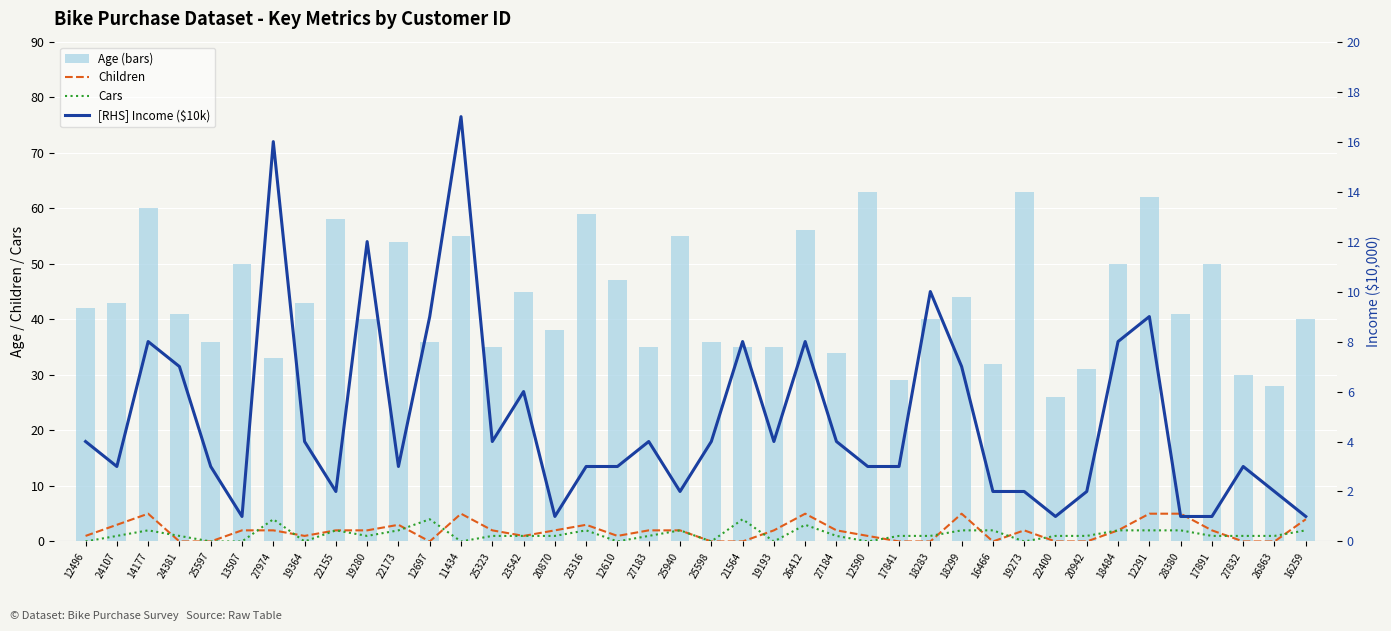

Reading left to right, extract all data points from this chart.

Children: 12496=1	24107=3	14177=5	24381=0	25597=0	13507=2	27974=2	19364=1	22155=2	19280=2	22173=3	12697=0	11434=5	25323=2	23542=1	20870=2	23316=3	12610=1	27183=2	25940=2	25598=0	21564=0	19193=2	26412=5	27184=2	12590=1	17841=0	18283=0	18299=5	16466=0	19273=2	22400=0	20942=0	18484=2	12291=5	28380=5	17891=2	27832=0	26863=0	16259=4
Cars: 12496=0	24107=1	14177=2	24381=1	25597=0	13507=0	27974=4	19364=0	22155=2	19280=1	22173=2	12697=4	11434=0	25323=1	23542=1	20870=1	23316=2	12610=0	27183=1	25940=2	25598=0	21564=4	19193=0	26412=3	27184=1	12590=0	17841=1	18283=1	18299=2	16466=2	19273=0	22400=1	20942=1	18484=2	12291=2	28380=2	17891=1	27832=1	26863=1	16259=2
Age: 12496=42	24107=43	14177=60	24381=41	25597=36	13507=50	27974=33	19364=43	22155=58	19280=40	22173=54	12697=36	11434=55	25323=35	23542=45	20870=38	23316=59	12610=47	27183=35	25940=55	25598=36	21564=35	19193=35	26412=56	27184=34	12590=63	17841=29	18283=40	18299=44	16466=32	19273=63	22400=26	20942=31	18484=50	12291=62	28380=41	17891=50	27832=30	26863=28	16259=40
[RHS] Income ($10k): 12496=4	24107=3	14177=8	24381=7	25597=3	13507=1	27974=16	19364=4	22155=2	19280=12	22173=3	12697=9	11434=17	25323=4	23542=6	20870=1	23316=3	12610=3	27183=4	25940=2	25598=4	21564=8	19193=4	26412=8	27184=4	12590=3	17841=3	18283=10	18299=7	16466=2	19273=2	22400=1	20942=2	18484=8	12291=9	28380=1	17891=1	27832=3	26863=2	16259=1